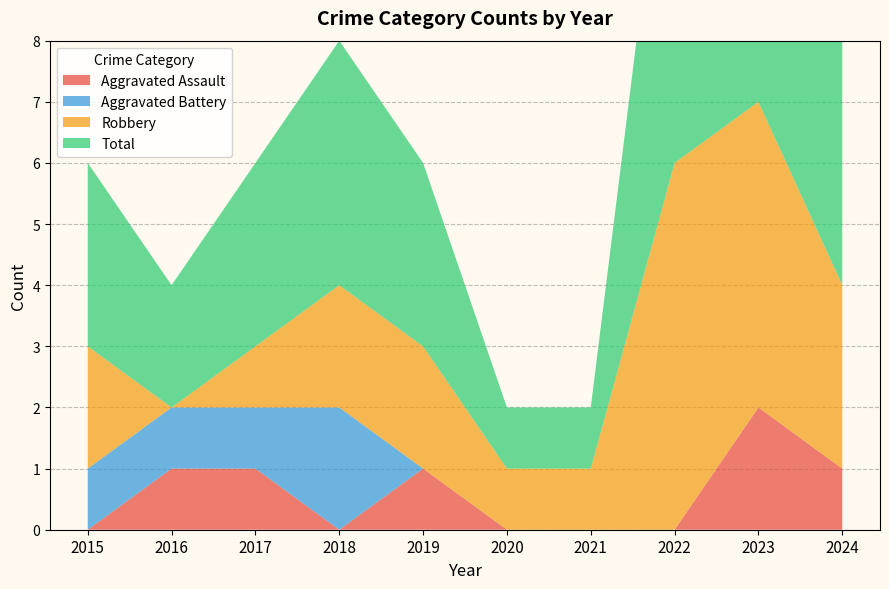

Reading left to right, what are all the values shown in this chart?

Aggravated Assault: 2015=0	2016=1	2017=1	2018=0	2019=1	2020=0	2021=0	2022=0	2023=2	2024=1
Aggravated Battery: 2015=1	2016=1	2017=1	2018=2	2019=0	2020=0	2021=0	2022=0	2023=0	2024=0
Robbery: 2015=2	2016=0	2017=1	2018=2	2019=2	2020=1	2021=1	2022=6	2023=5	2024=3
Total: 2015=3	2016=2	2017=3	2018=4	2019=3	2020=1	2021=1	2022=7	2023=7	2024=4